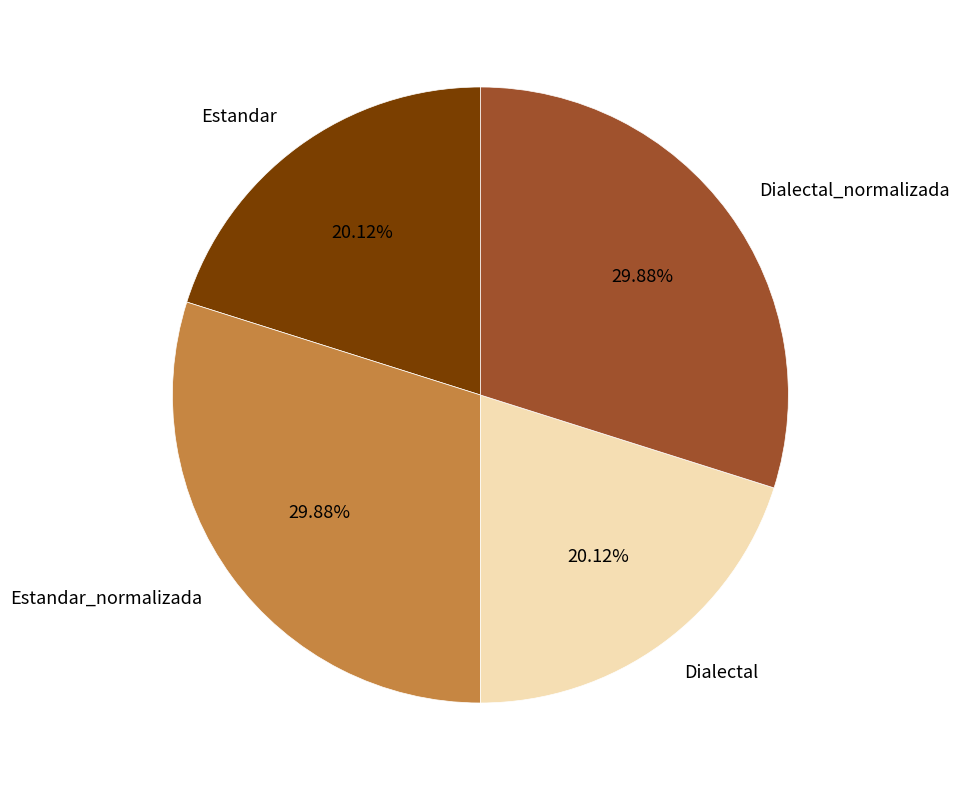

How many slices are in this pie chart?

4